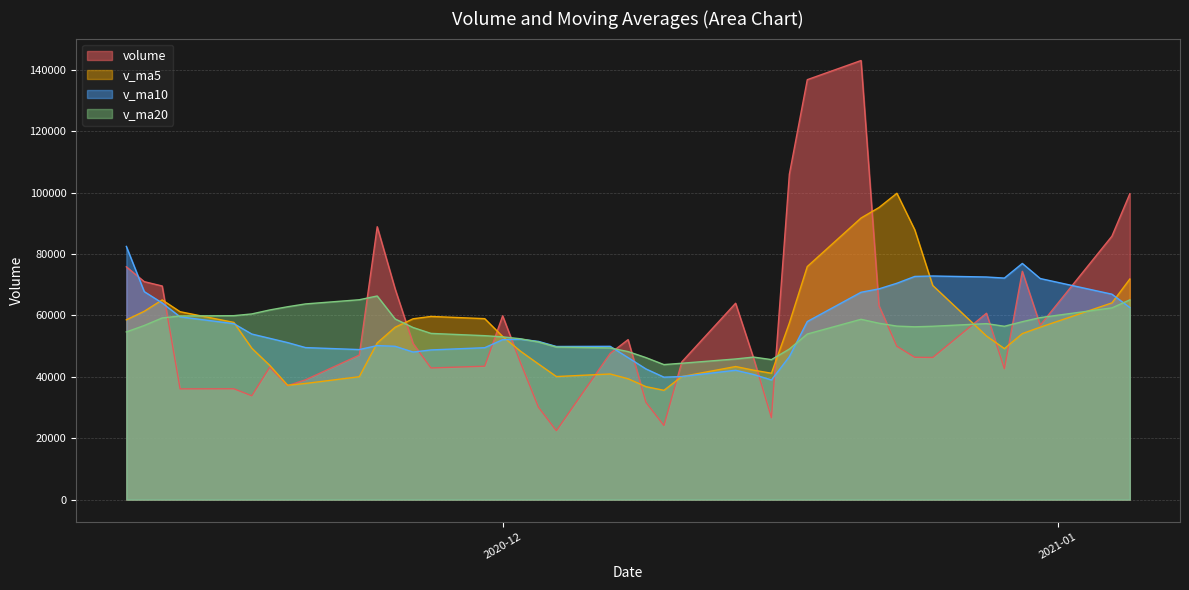

After their last crossing, which series has the higher values: v_ma10 or v_ma5?

v_ma5